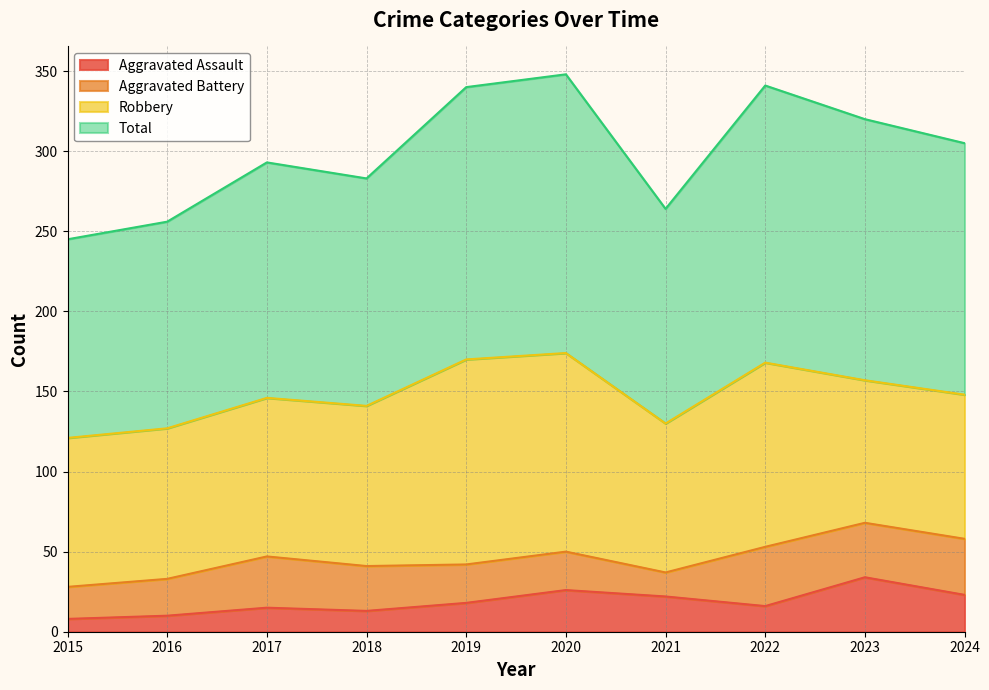

The value of Aggravated Assault at 2017 is 26. True or false?

False